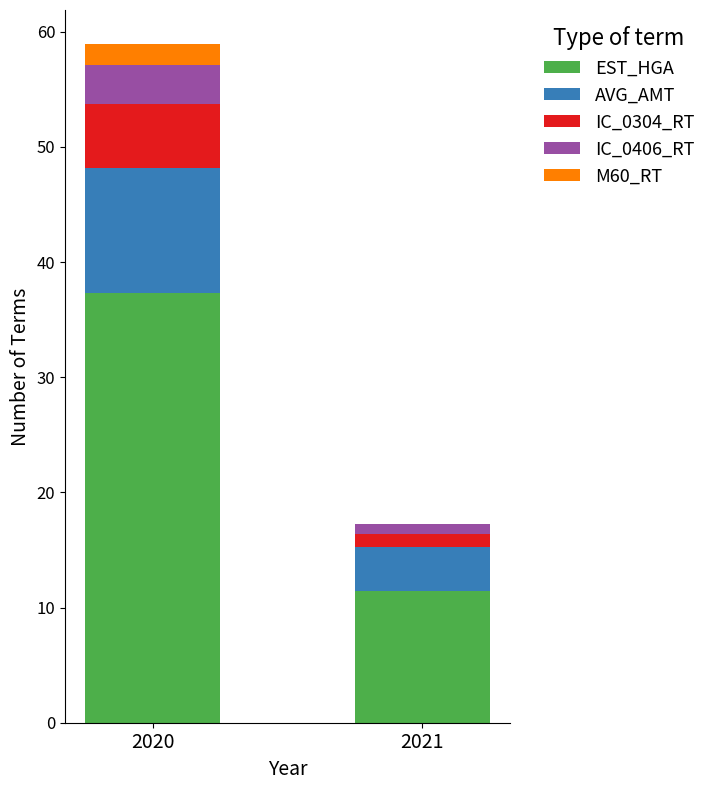

At which label does EST_HGA first exceed 37?

2020